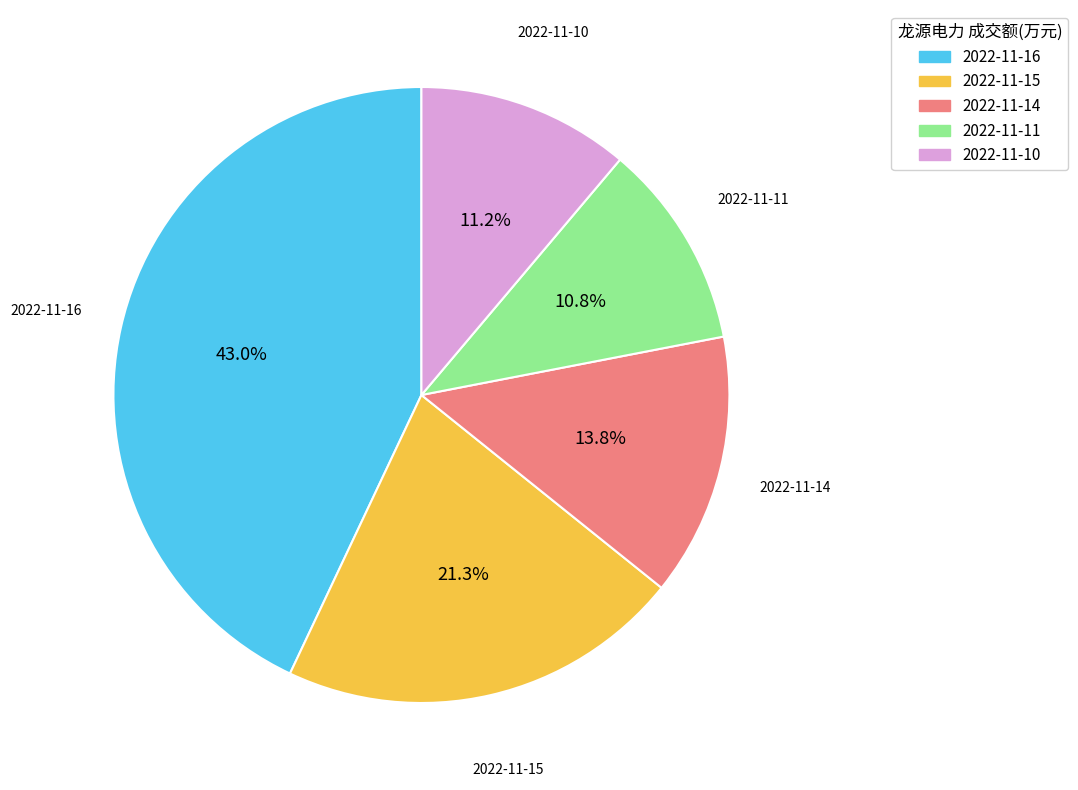

What percentage is the 2022-11-11 slice, to the nearest percent?

11%